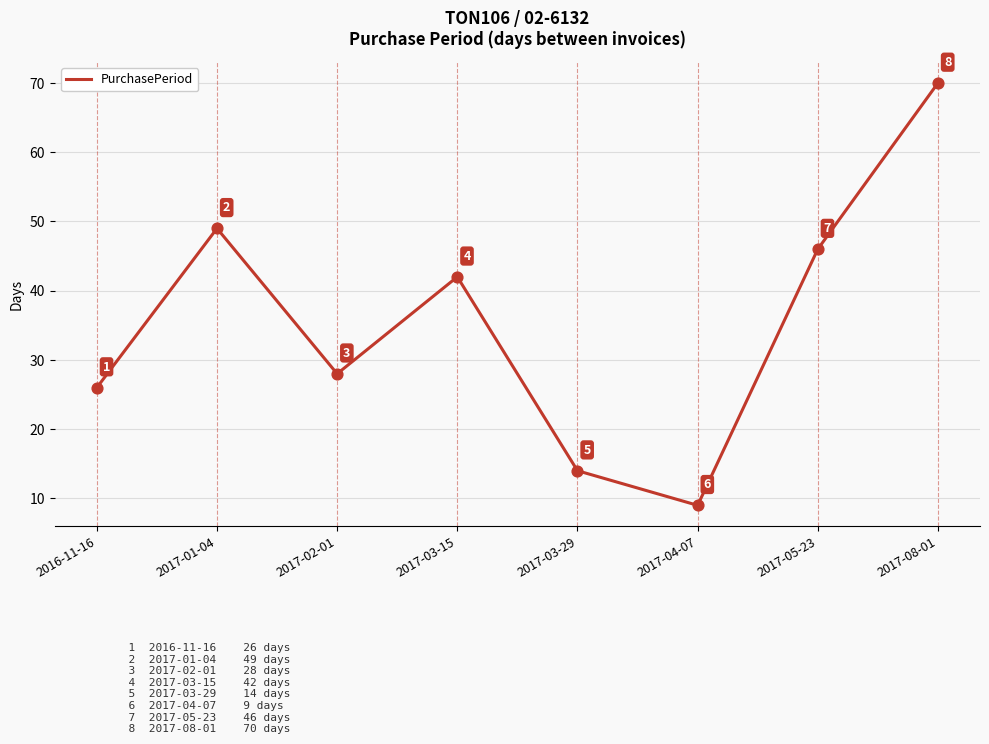

What is the change in value from 2016-11-16 to 2017-02-01?

+2